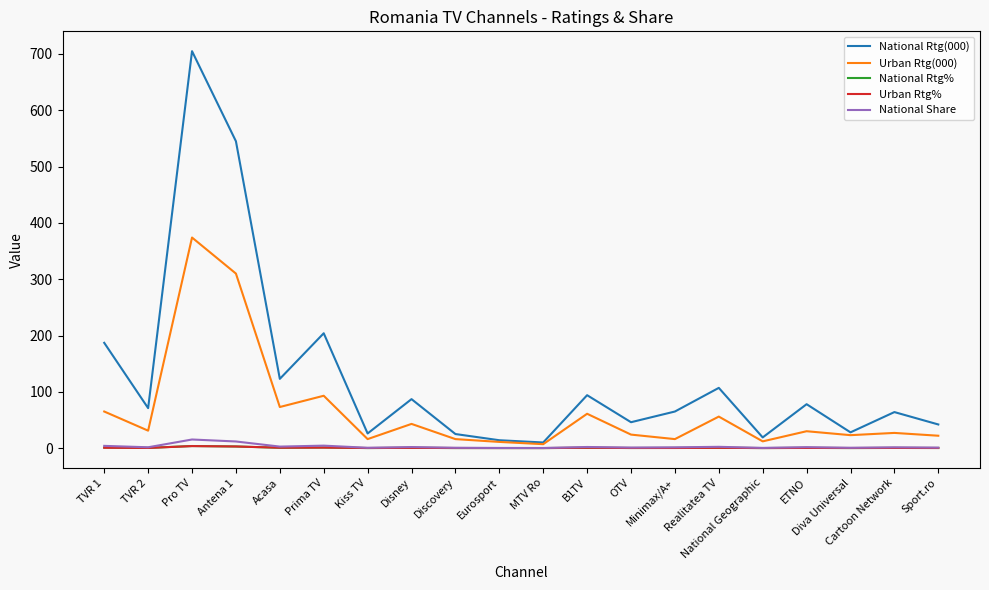

What are all the series names shown in the legend?

National Rtg(000), Urban Rtg(000), National Rtg%, Urban Rtg%, National Share